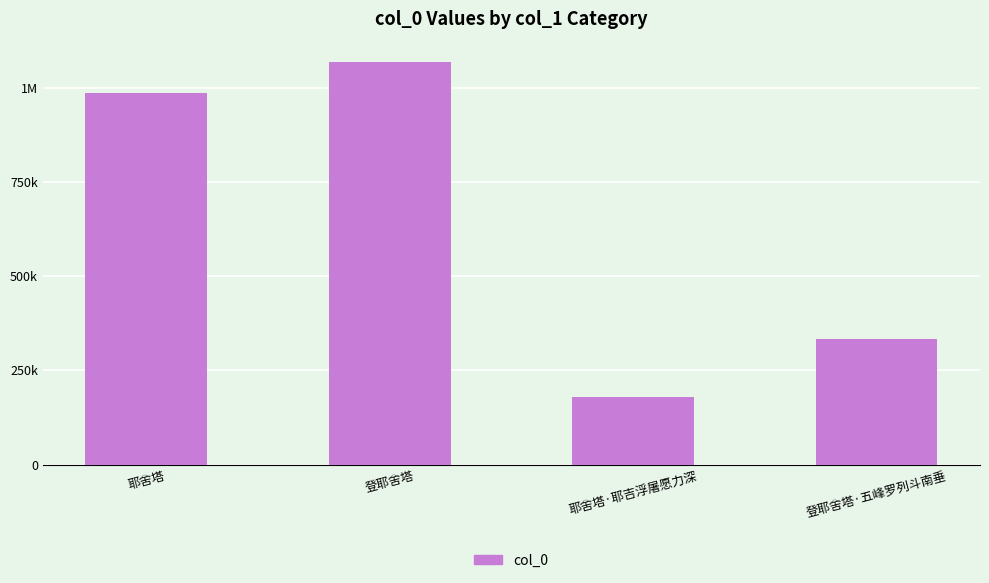

What is the label of the 1st bar from the left?

耶舍塔